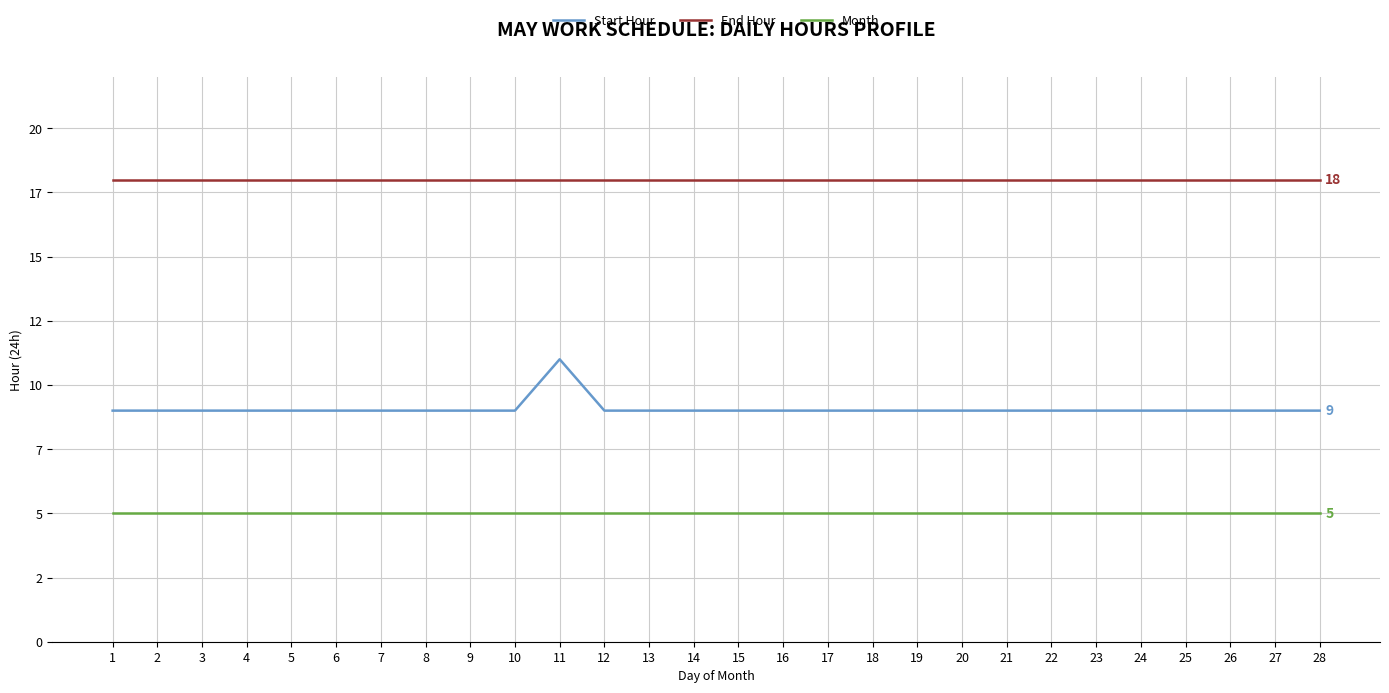

True or false: Month and End Hour intersect in this chart.

False